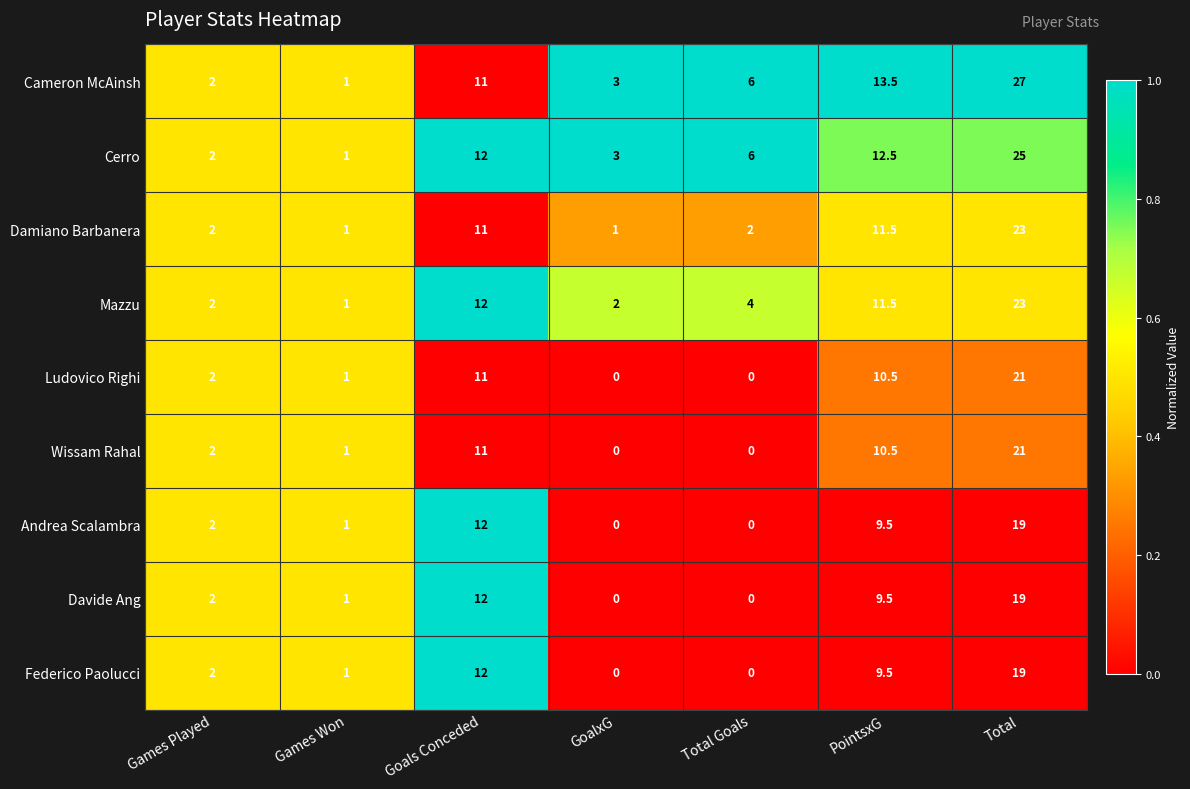

What is the maximum value shown in the chart?

27.0